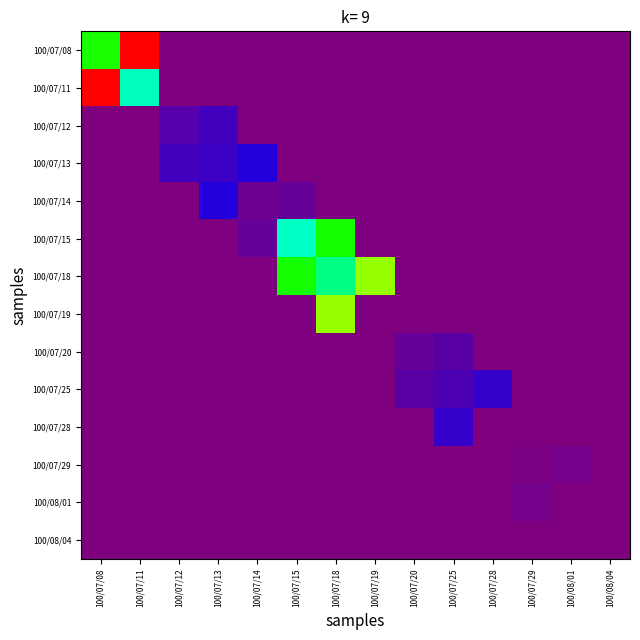

What is the greatest value displayed?

1215240